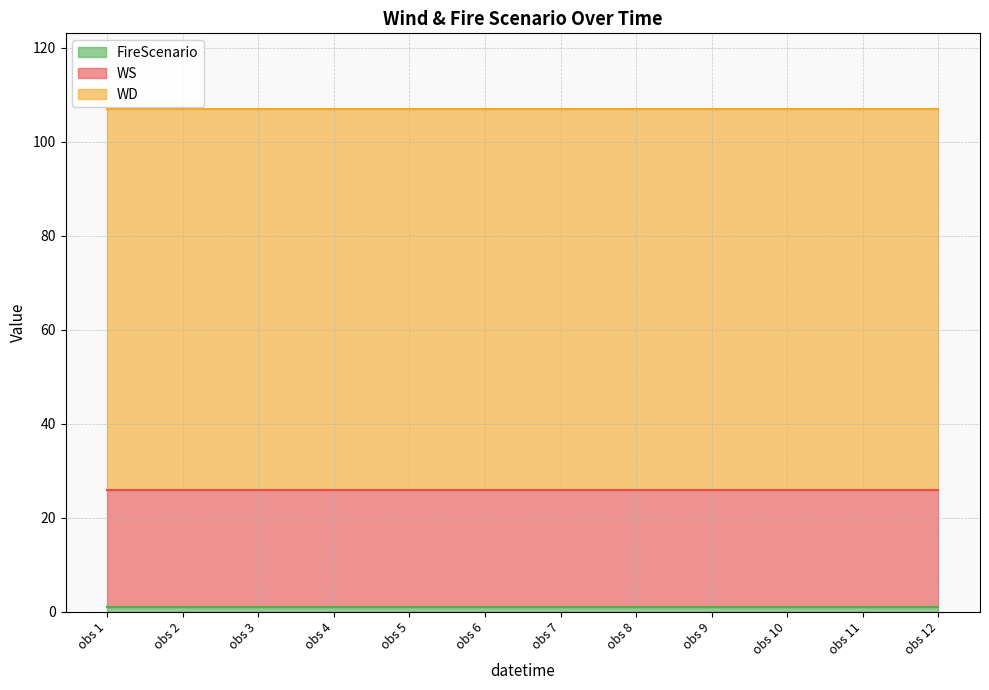

Is it true that FireScenario equals 1 at 20?

False